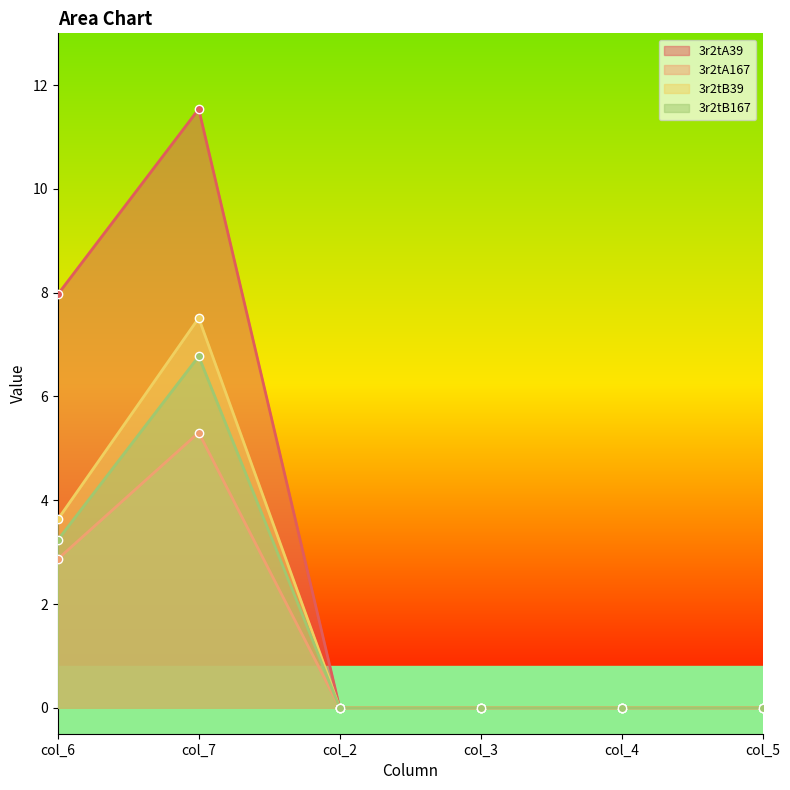

True or false: 3r2tA39 and 3r2tB167 intersect in this chart.

False